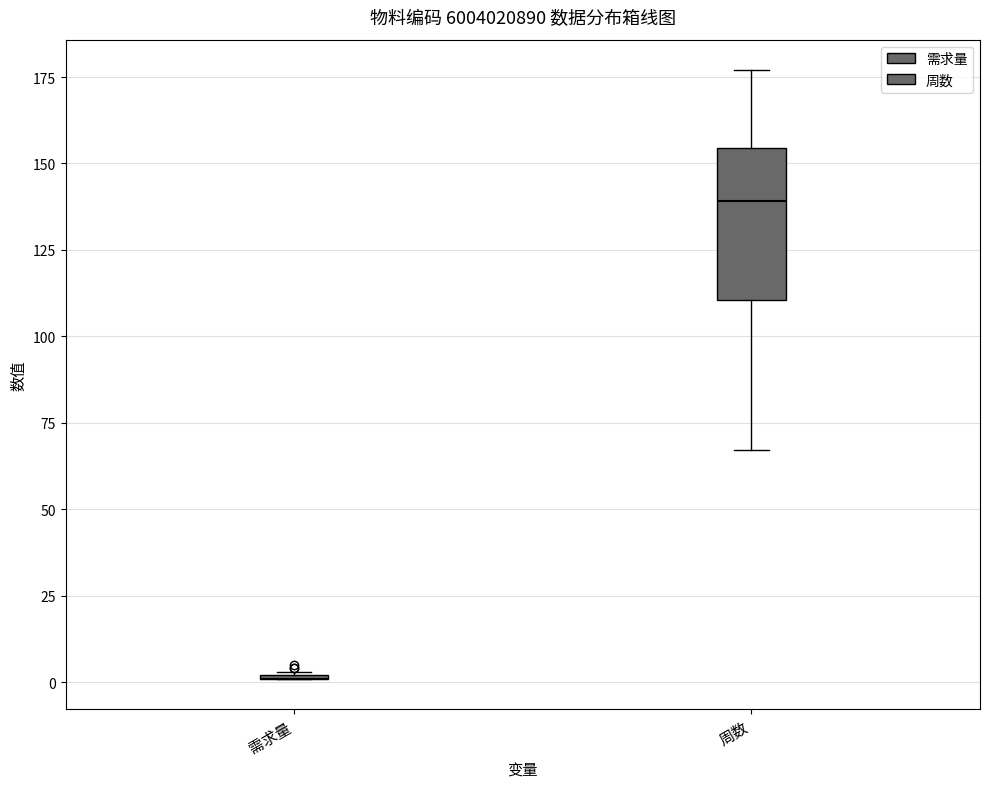

Where is the lower edge of the box for 周数 on the y-axis? The values are not printed on the chart, so give them approximately, as read against the axis.

110